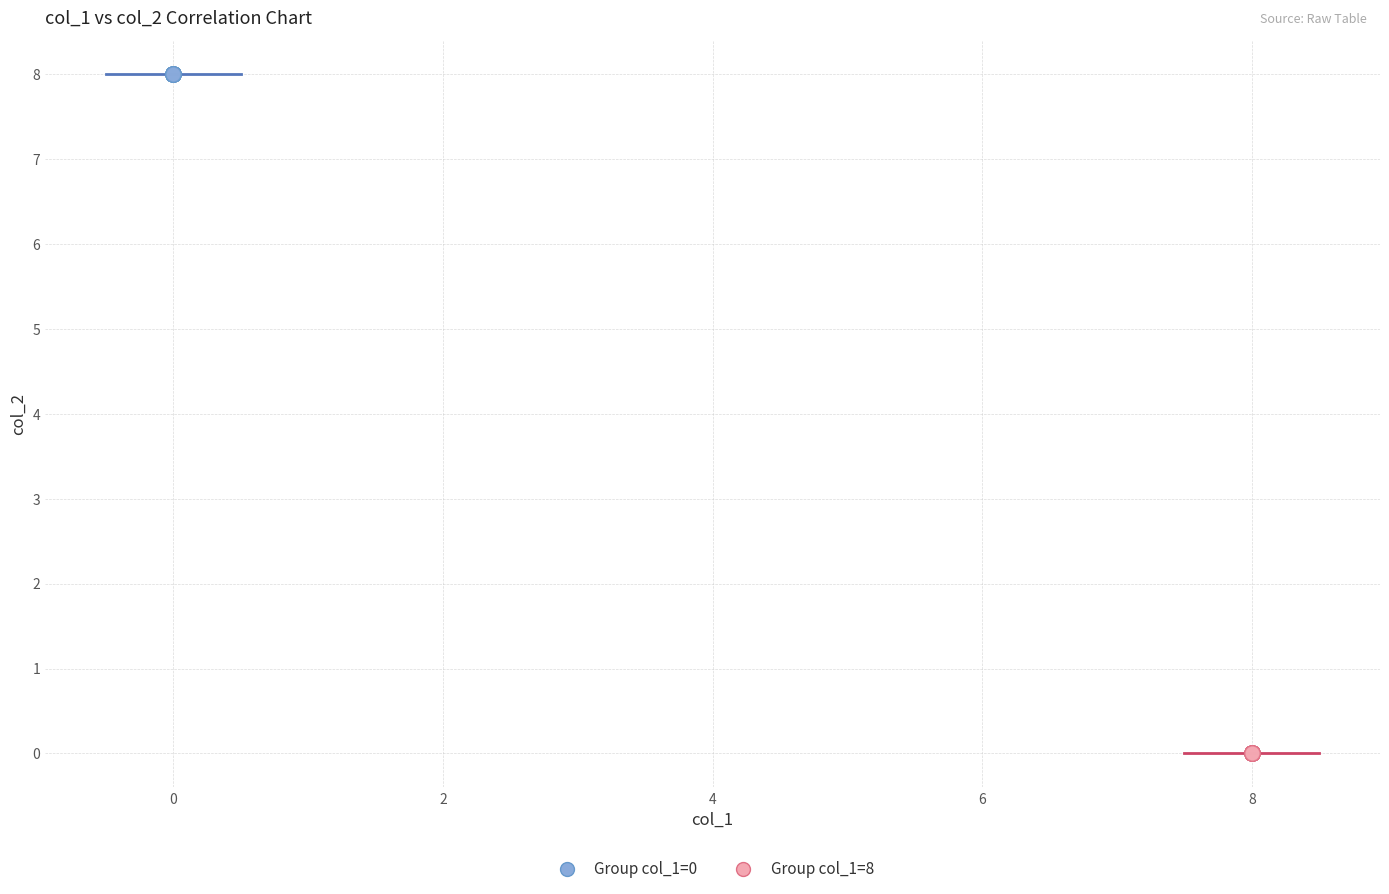

Which series reaches the maximum Y coordinate?

Group col_1=0